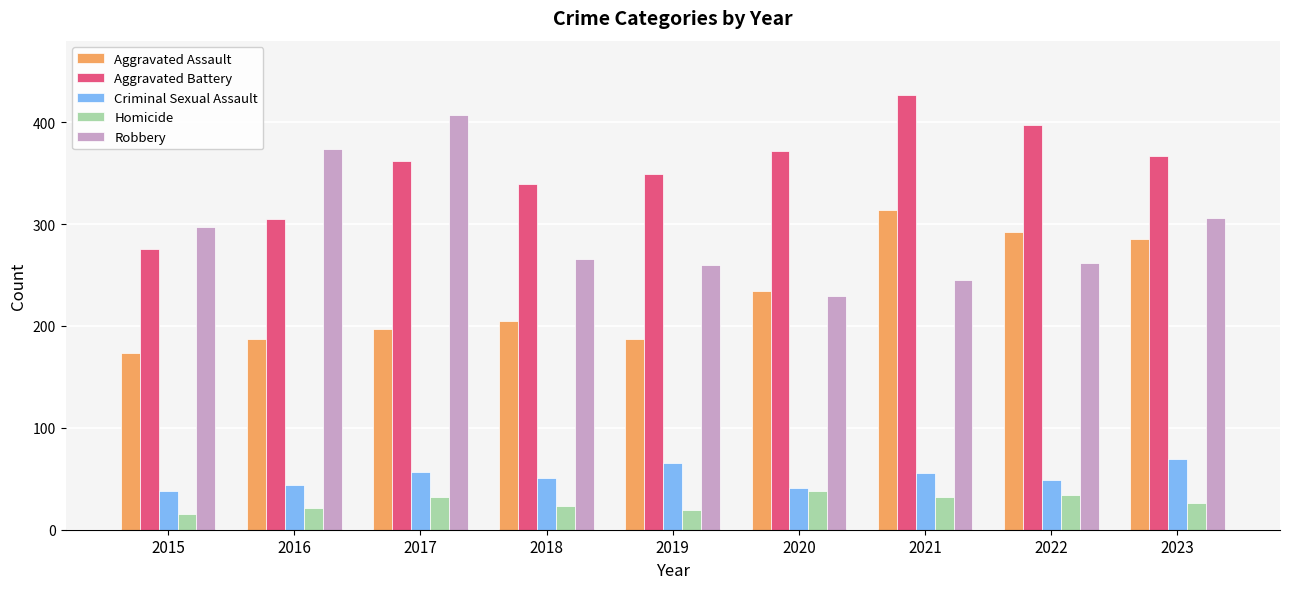

Which label corresponds to the largest value in the chart?

2021